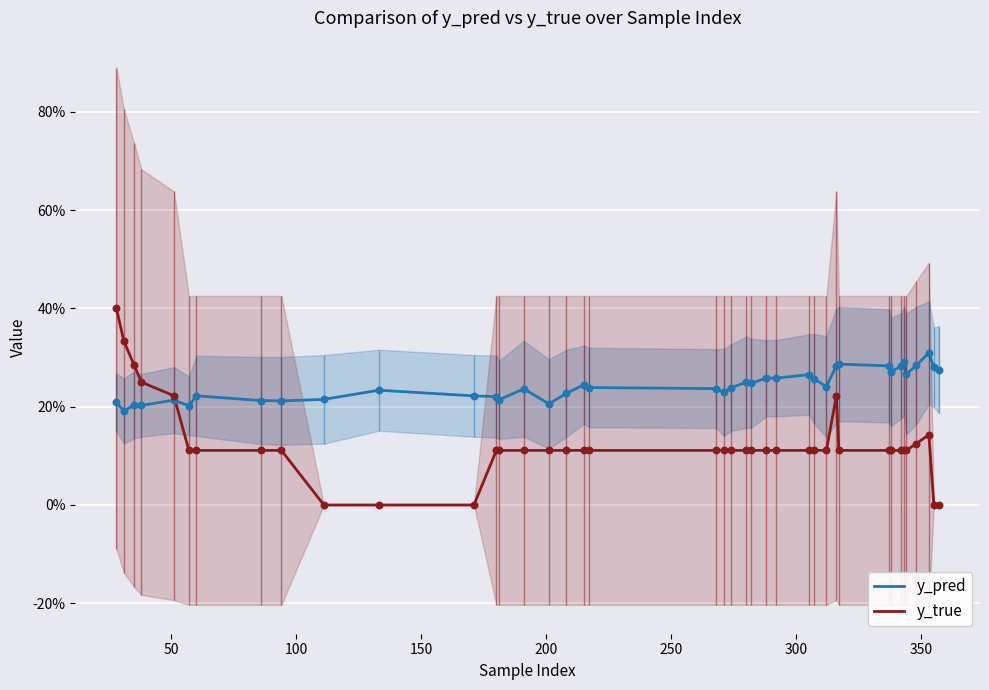

At how many categories does at least one series exceed 0?

40